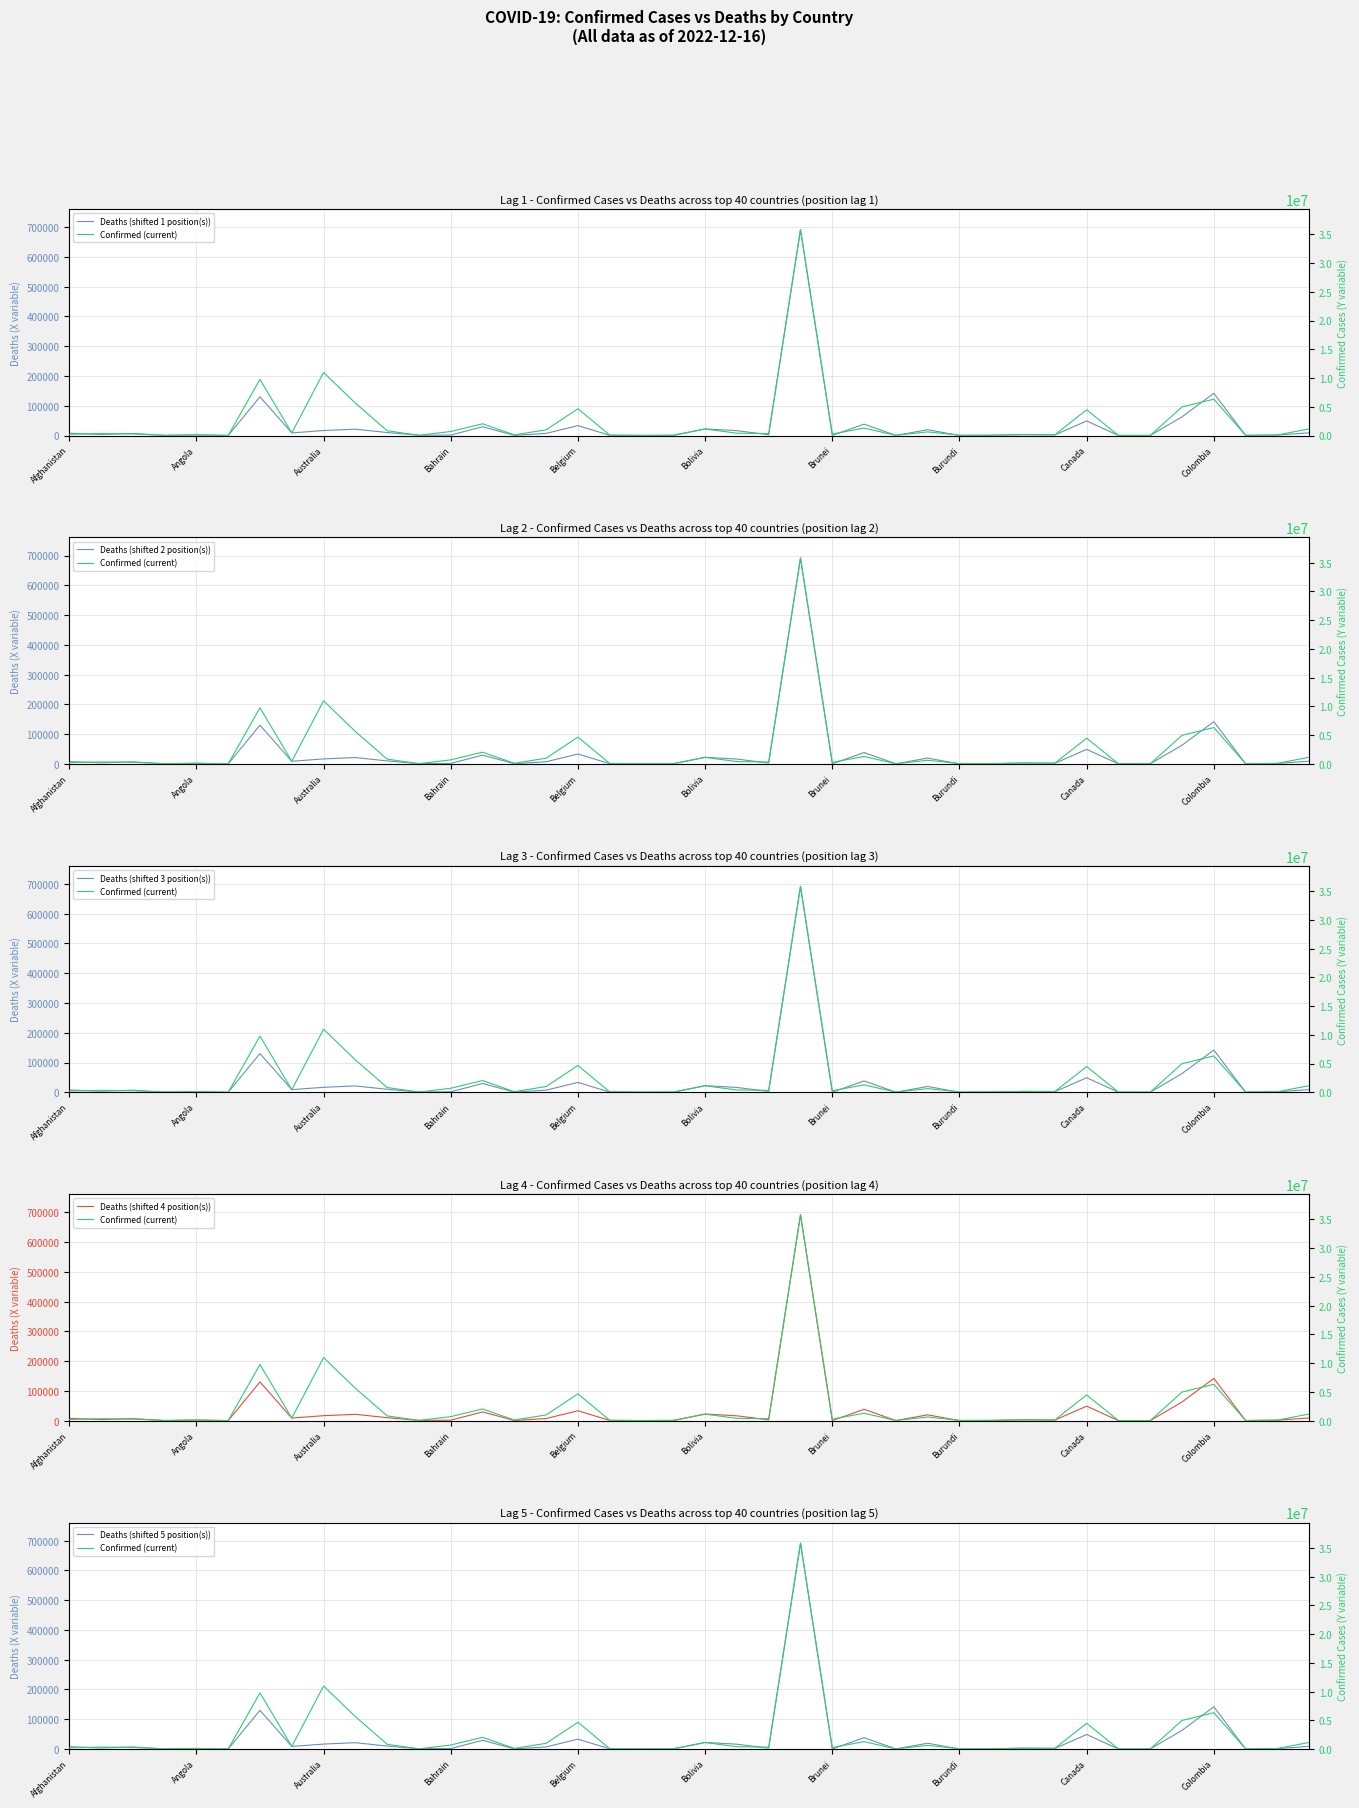

What is the difference between the second highest and second lowest values in the Deaths (shifted 5 position(s)) series?

141843